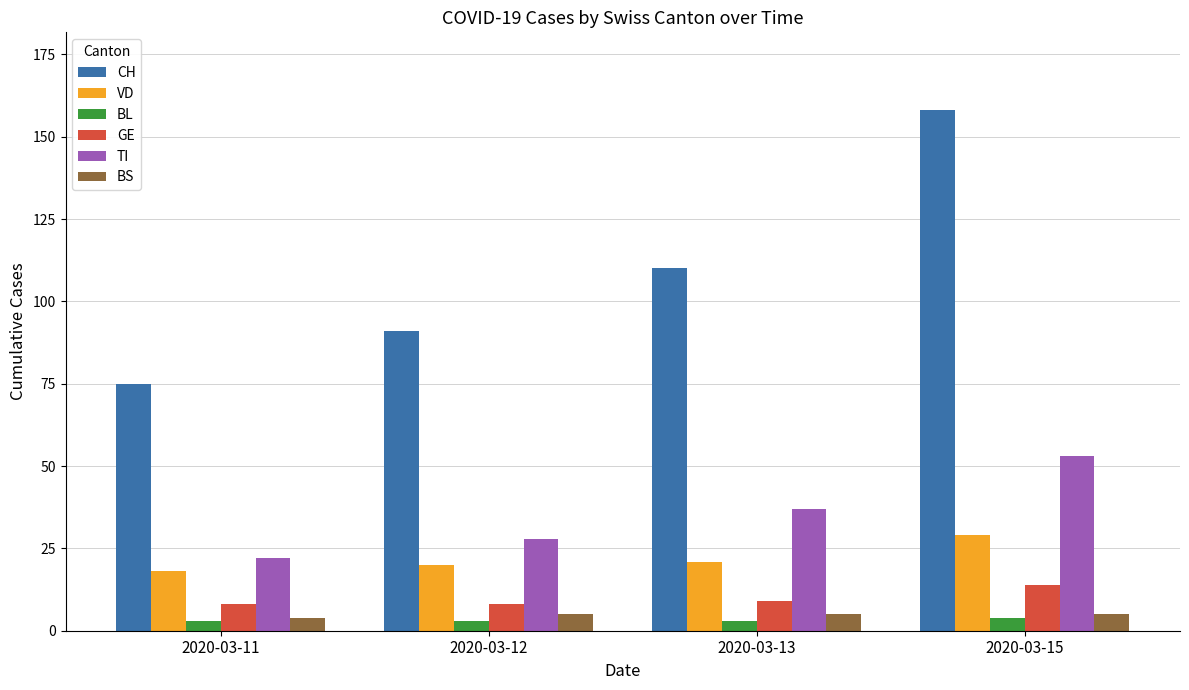

What is the difference between the highest and lowest values at 2020-03-11?

72